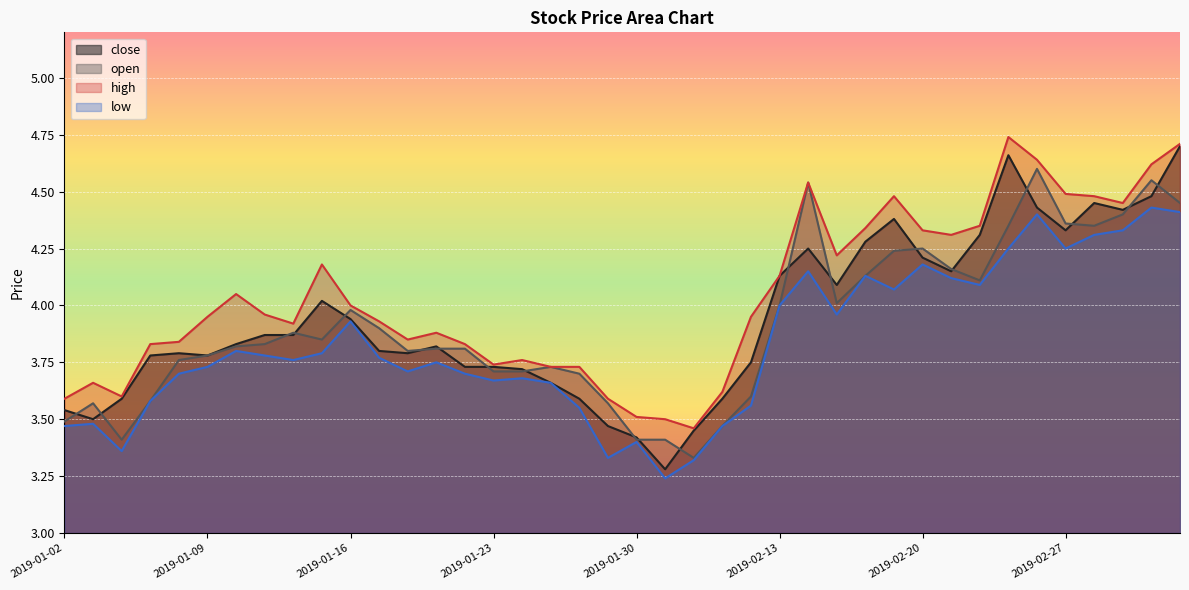

What is the average value of the low series?

3.8